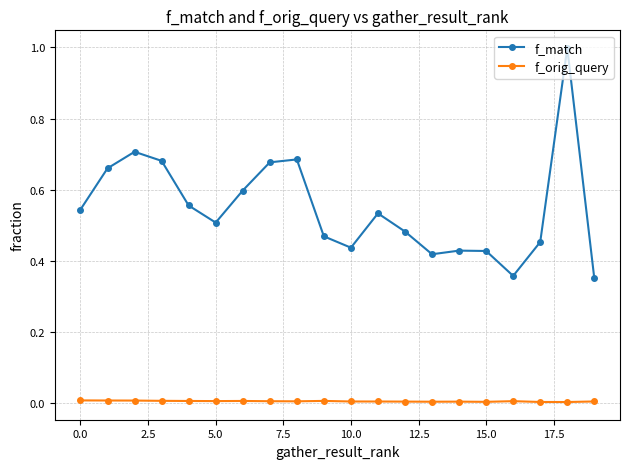

Is this an area chart (filled region under the line)?

No